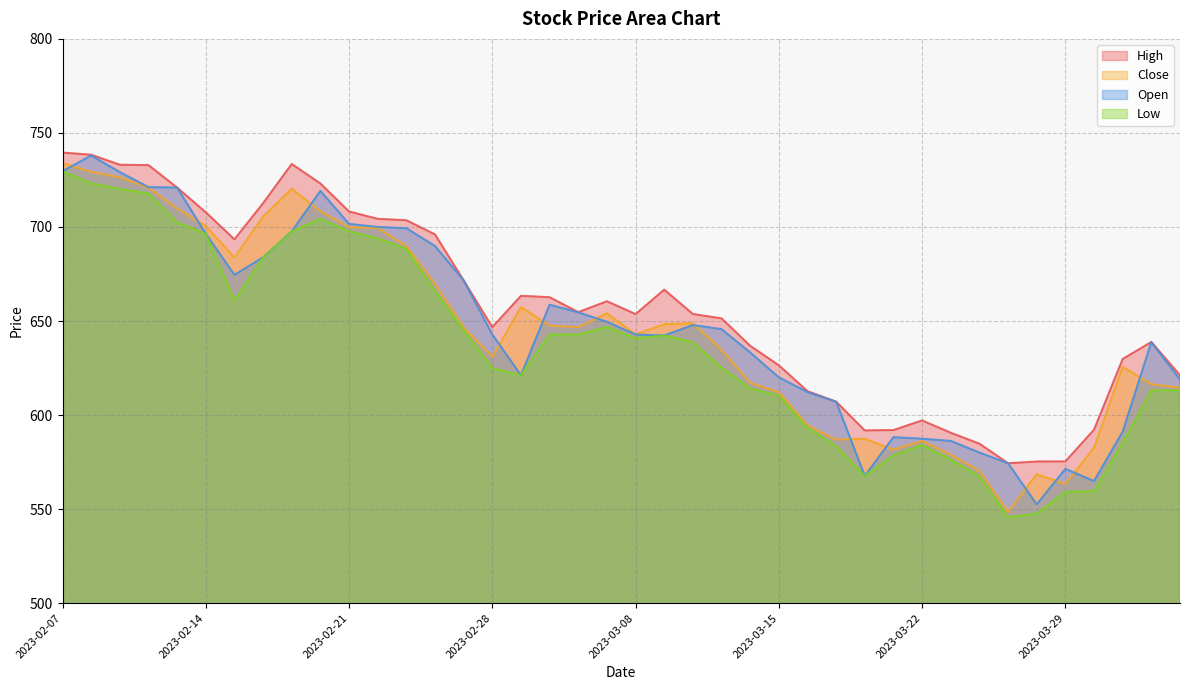

At which label does Open reach its peak?

2023-02-08